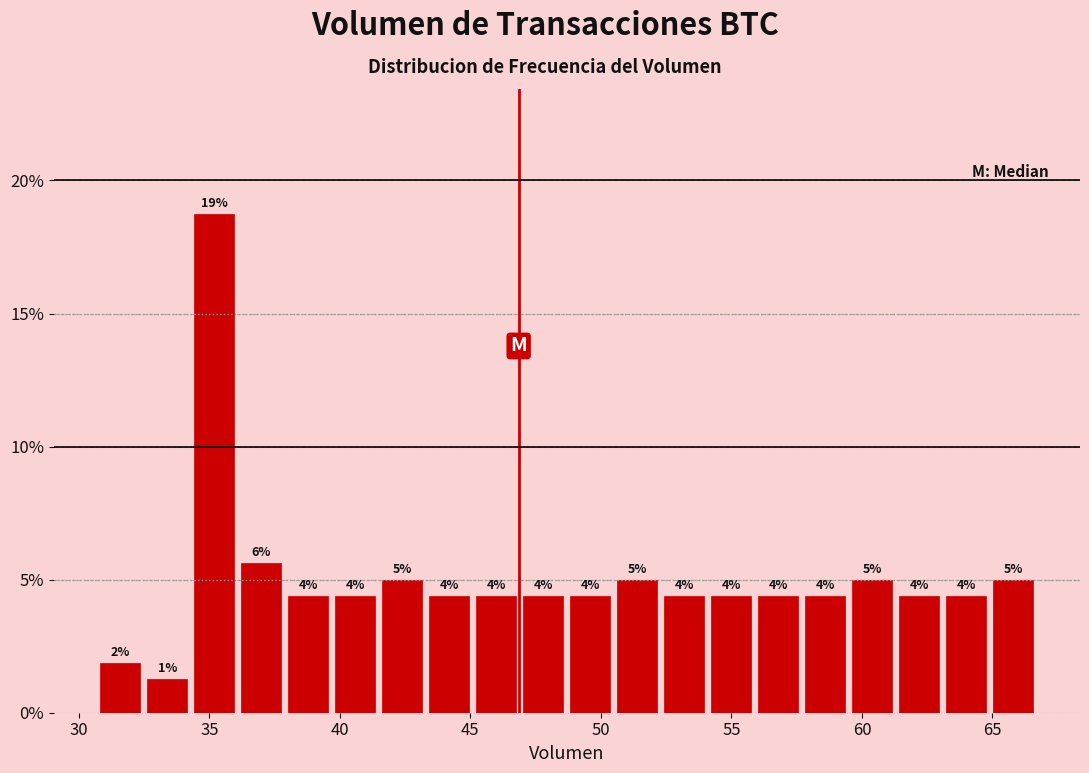

Read against the x-axis, roughly where is the centre of the tallest bar?

35.0